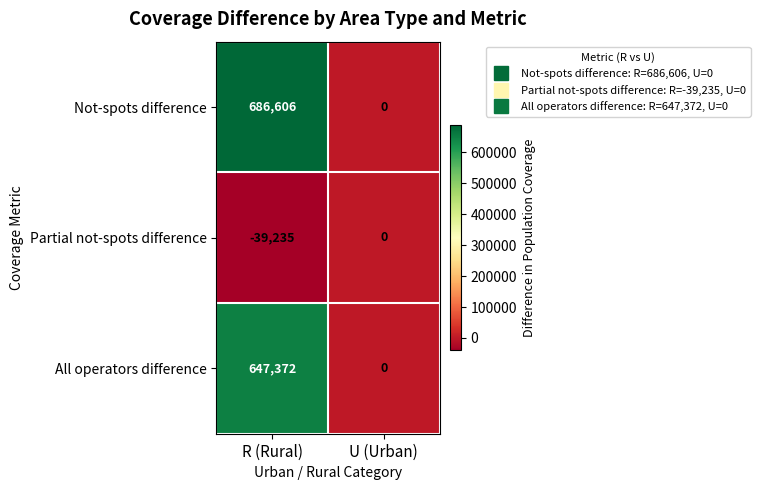

List the series in order of their peak value, highest first.

Not-spots difference, All operators difference, Partial not-spots difference